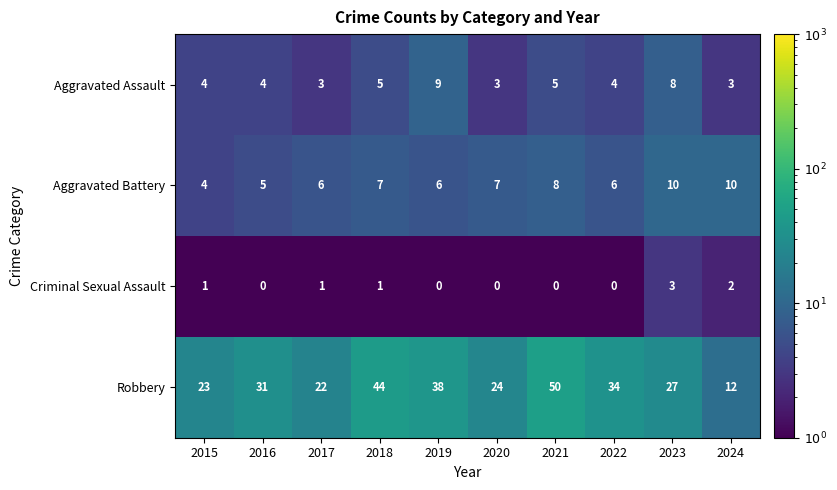

What is the sum of all Aggravated Assault values?

48